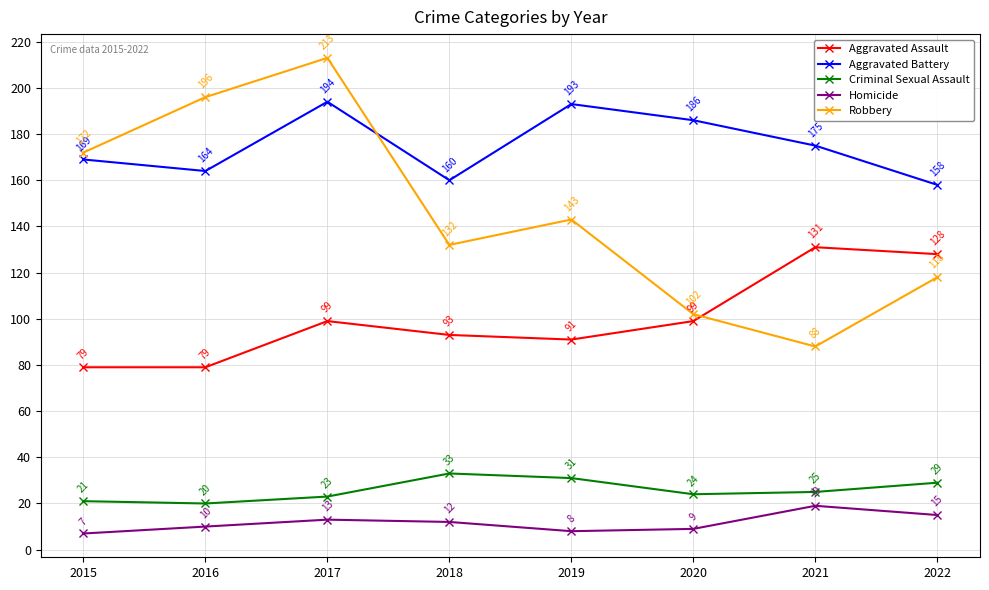

Where is the first local minimum for Robbery?

2018